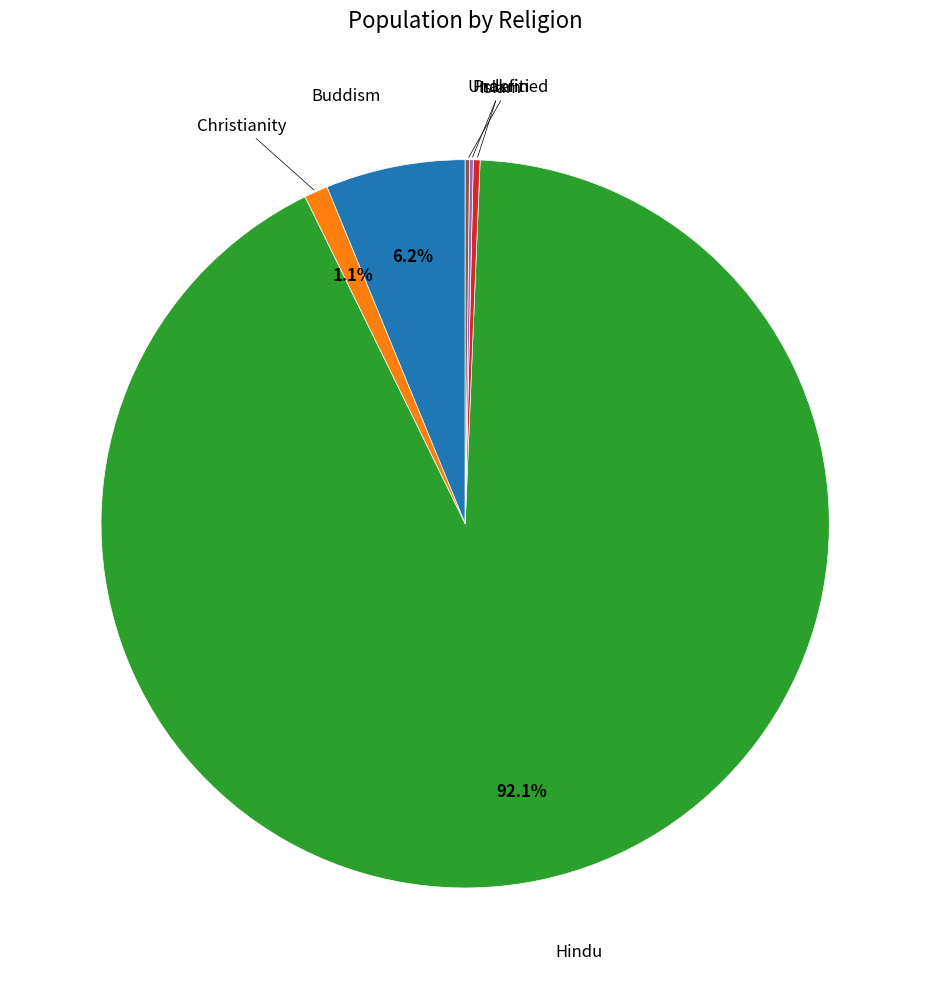

How much of the chart is everything except Christianity?

98.9%